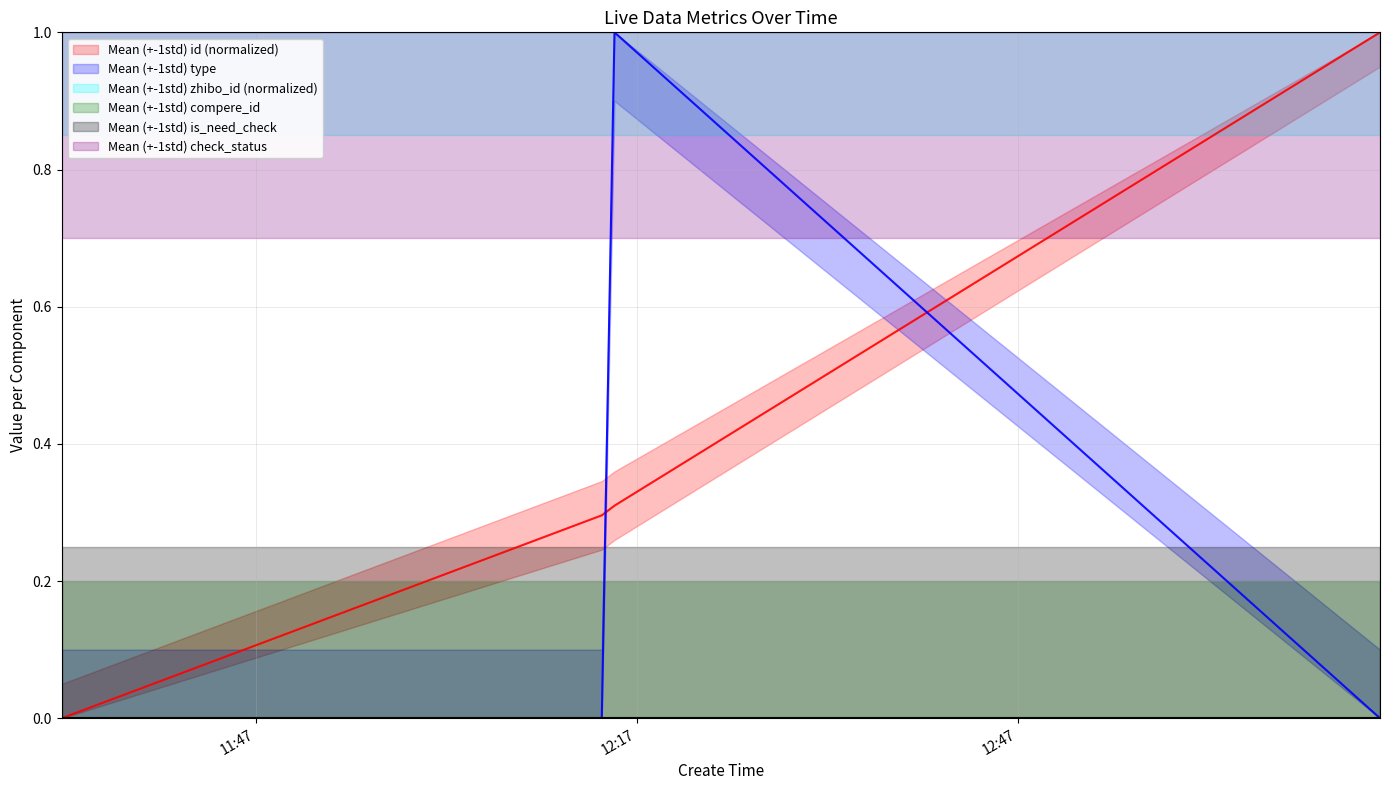

Count the number of data series in this chart.

6